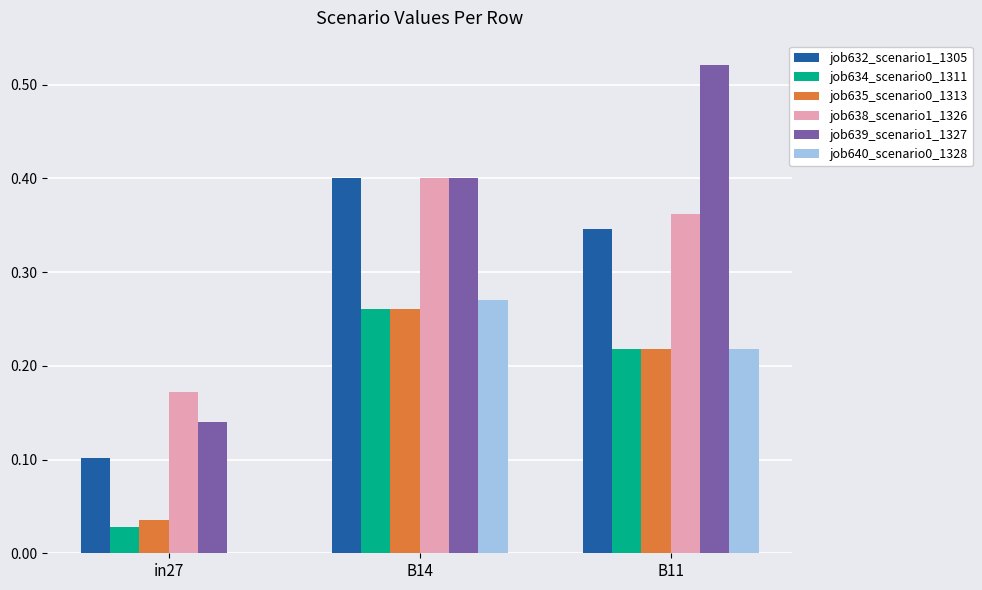

Between B14 and B11, which series saw the biggest shift?

job639_scenario1_1327